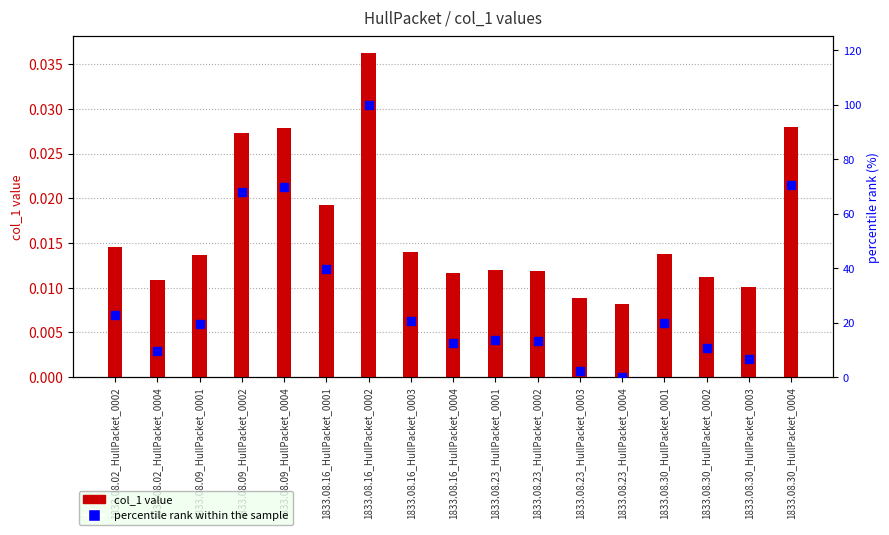

What is the total value across all series at 1833.08.30_HullPacket_0003?

6.7